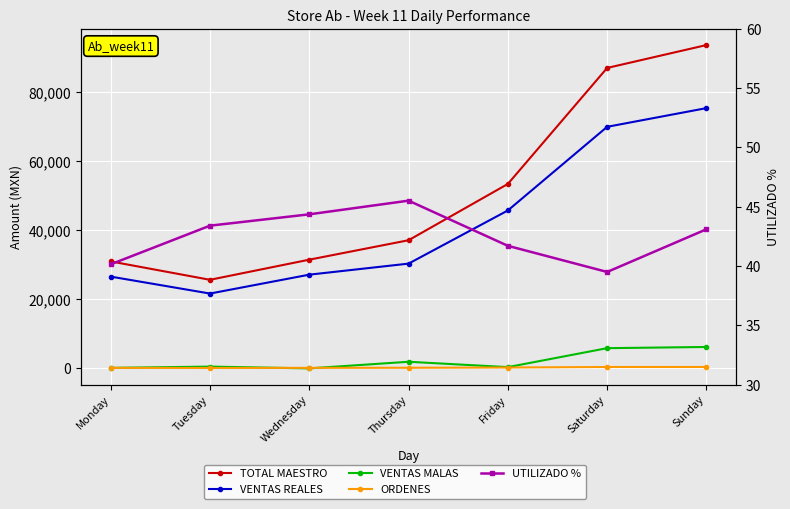

Is the value of VENTAS REALES at Thursday greater than the value of TOTAL MAESTRO at Thursday?

No